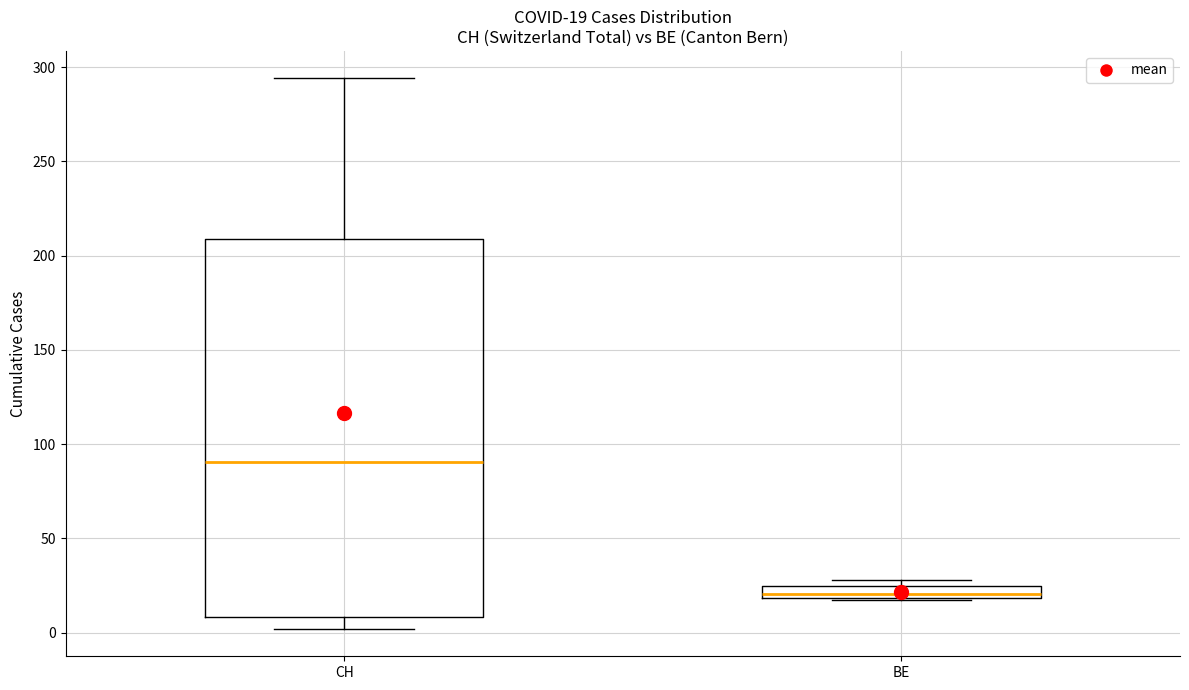

Comparing the boxes themselves (not the whiskers), which one is the tallest?

CH